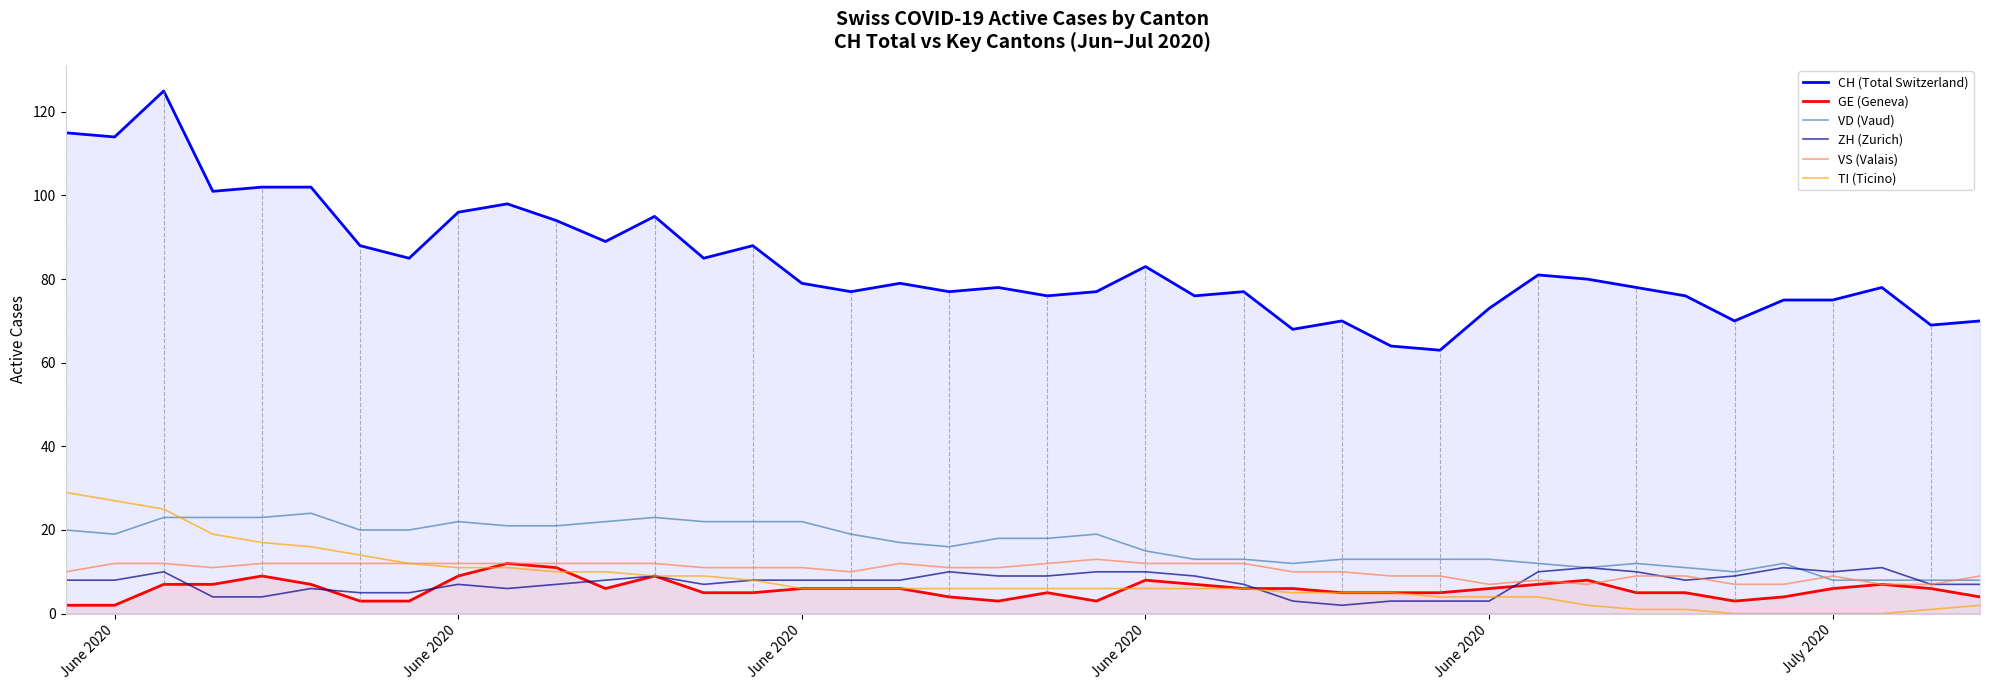

What is the lowest value of the GE (Geneva) series?

2